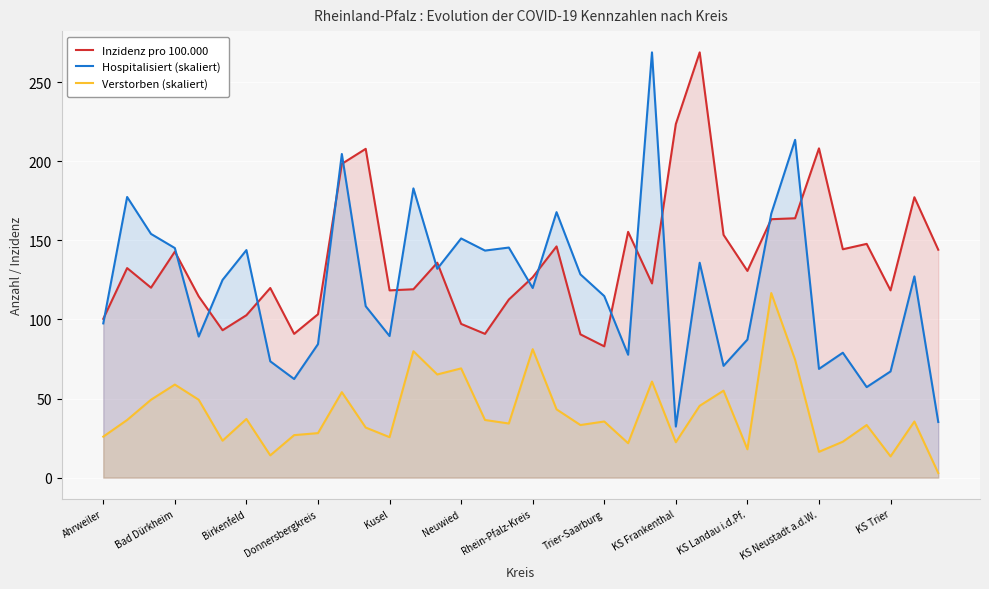

What is the total value across all series at Bad Dürkheim?

346.9